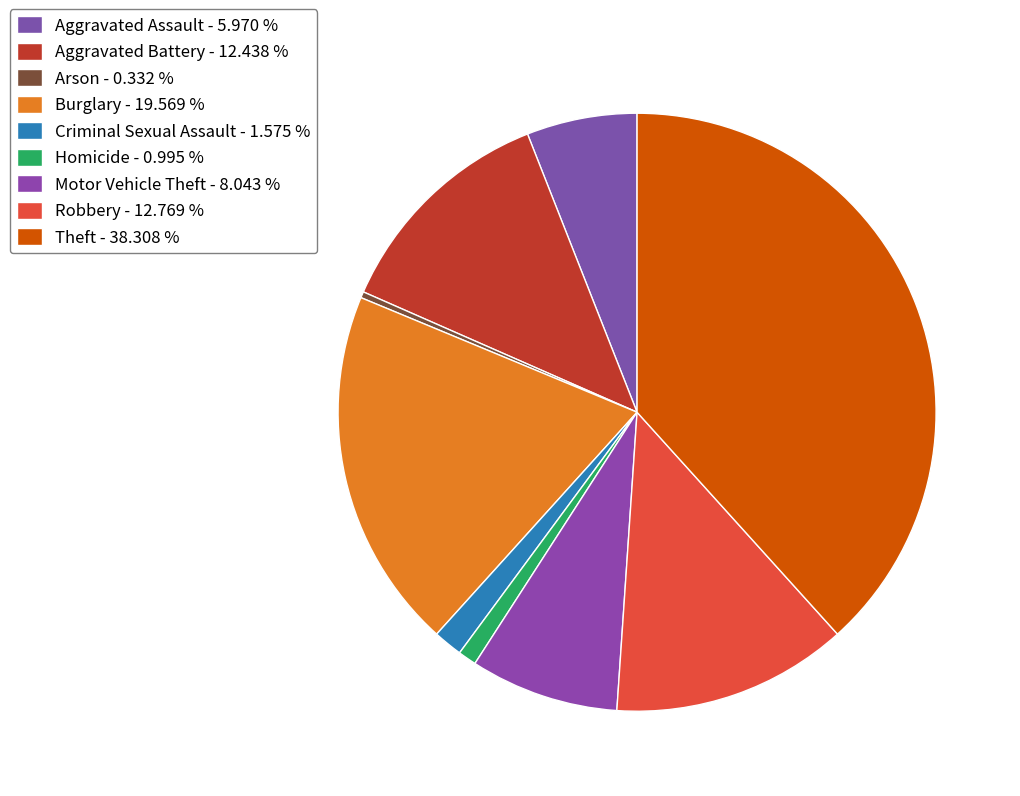

Is it true that Burglary is 20% of the pie?

True